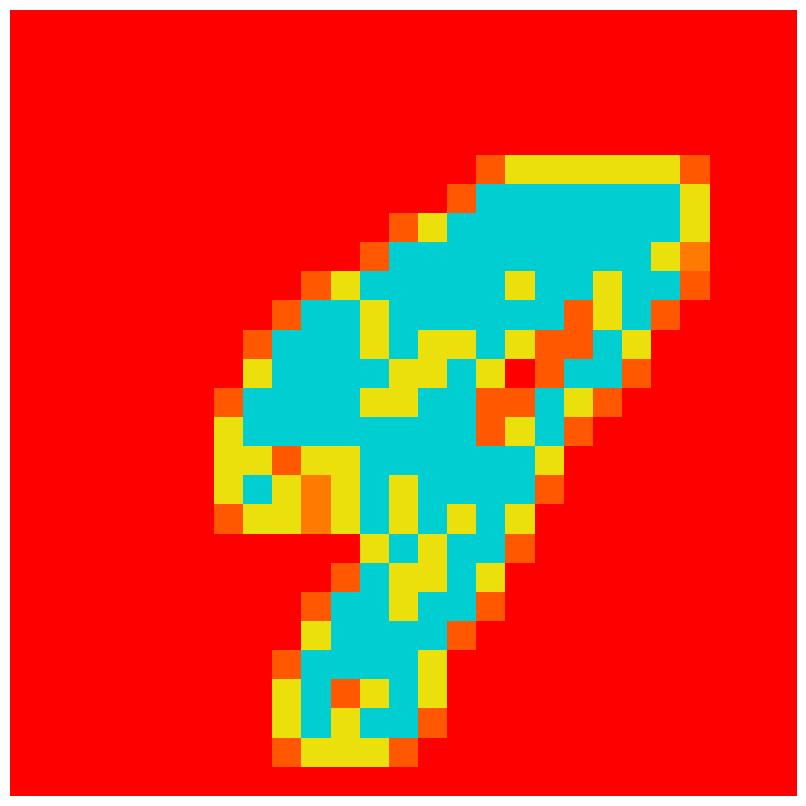

At how many categories does at least one series exceed 0?

17